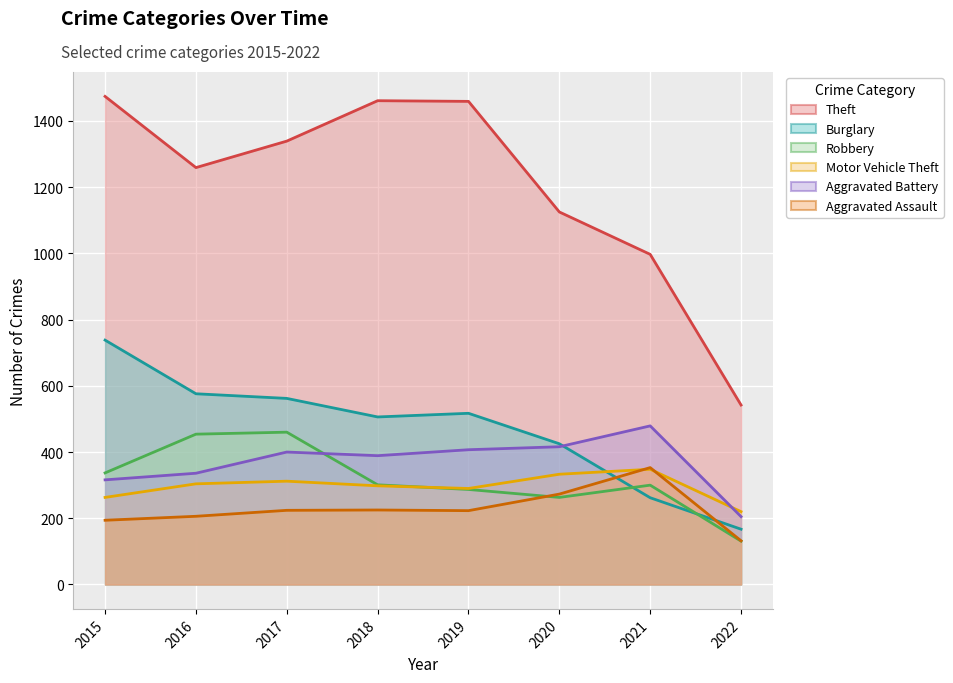

What is the value of the Theft point at the 3rd from the left?

1339